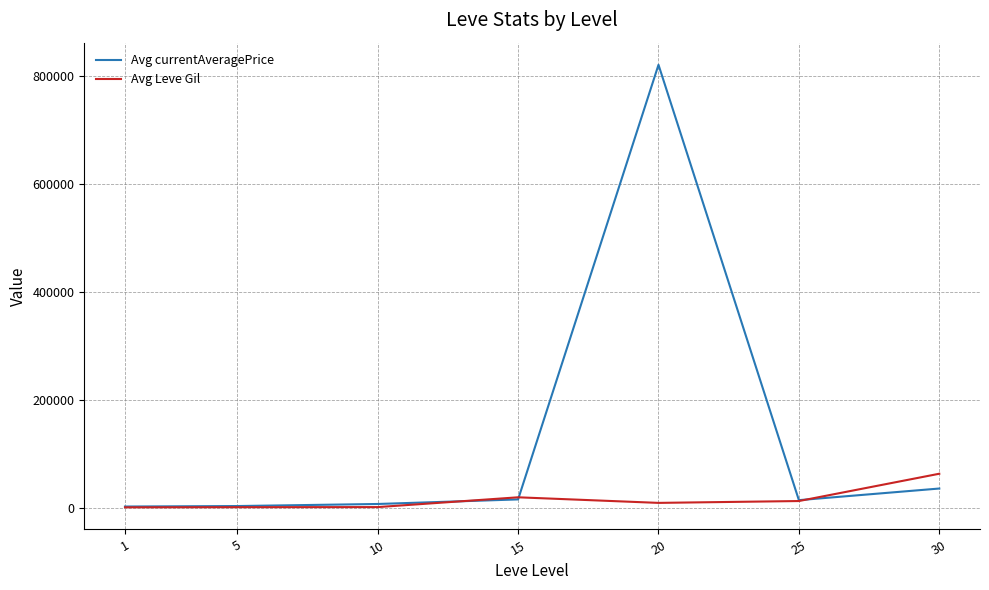

The value of Avg Leve Gil at 30 is 62560.0. True or false?

True